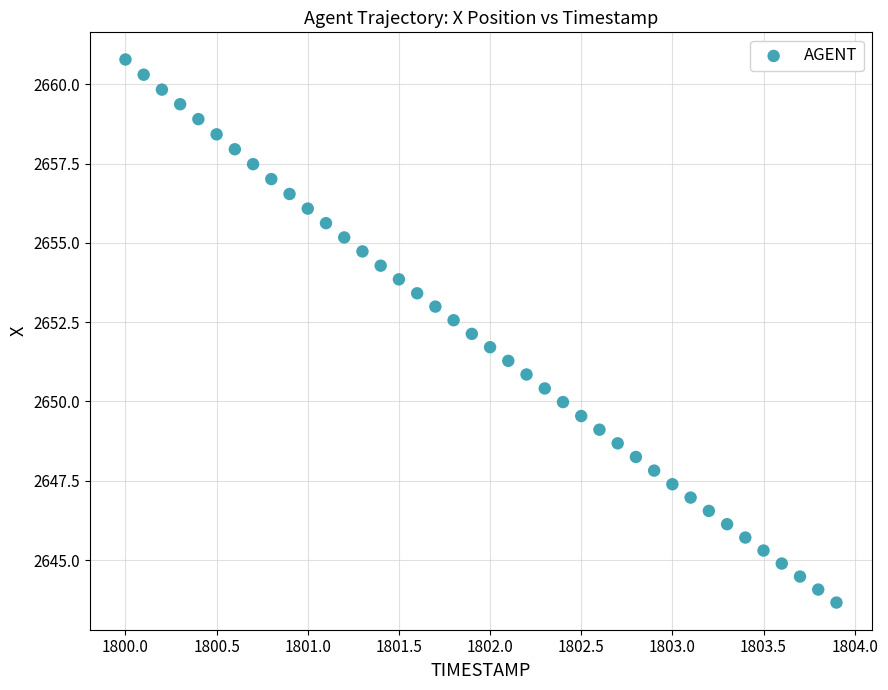

What is the range of Y values (max minus min)?

17.1